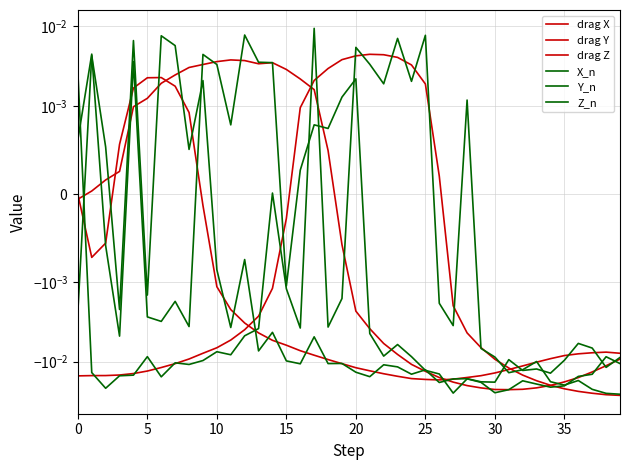

Which series changed the most between 25 and 37?

drag Y